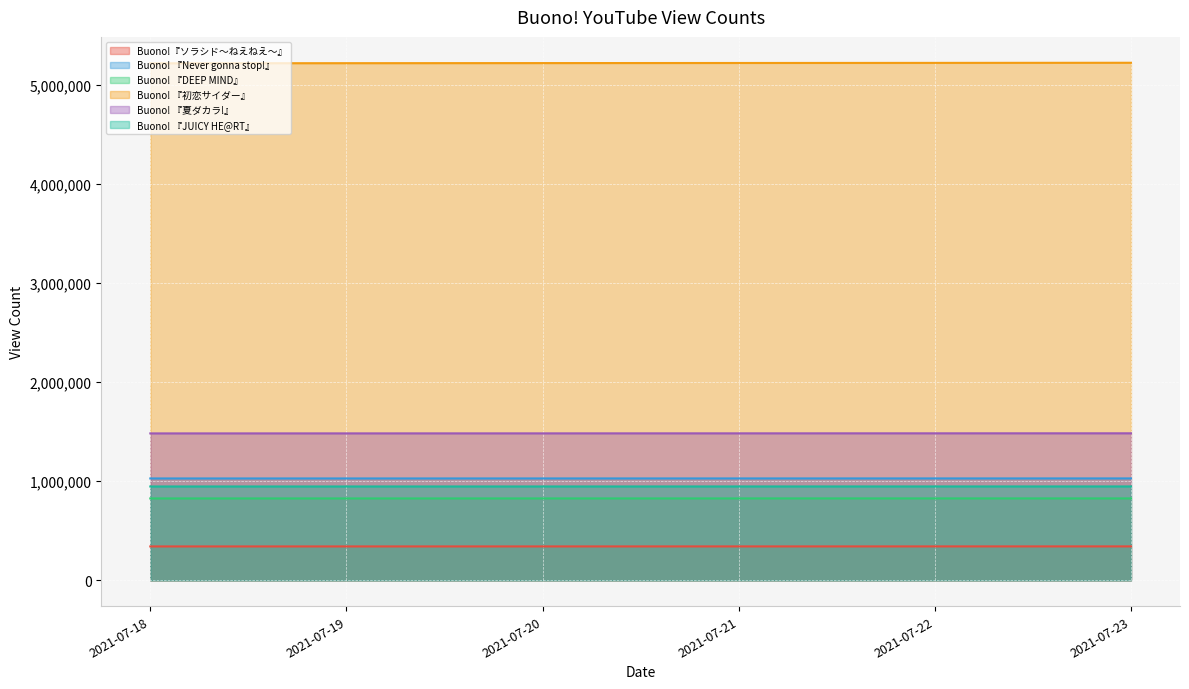

What is the difference between the second highest and minimum values in the Buono! 『JUICY HE@RT』 series?

323